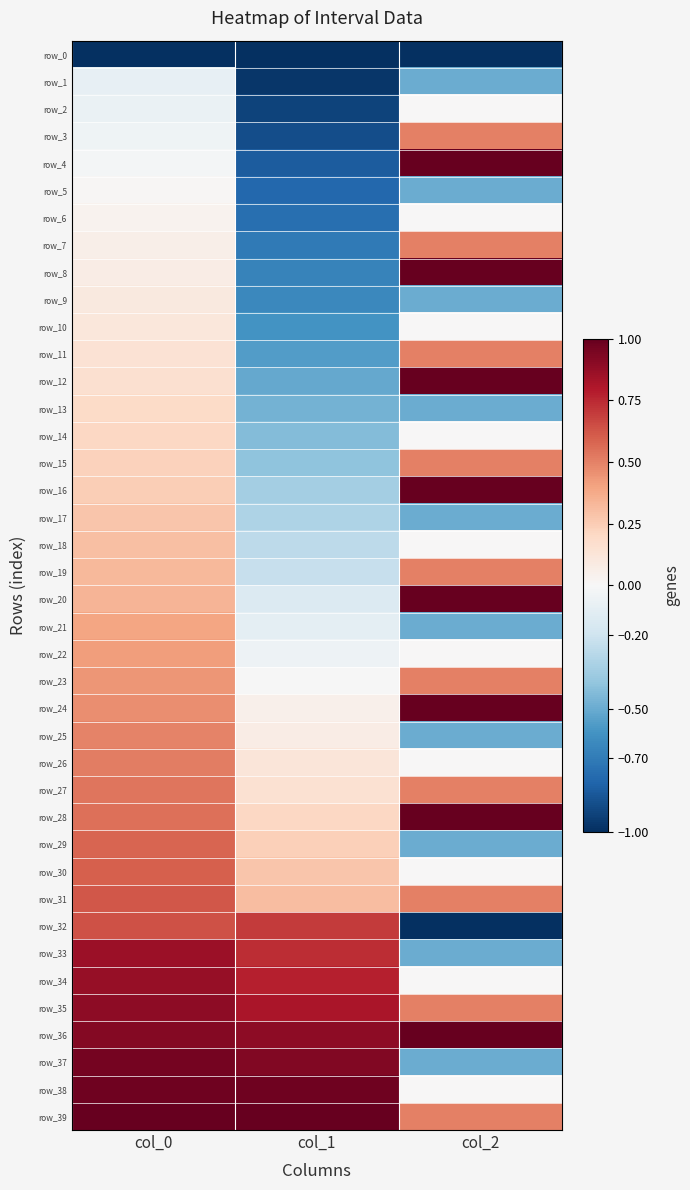

What is the sum of all row_36 values?

2.8